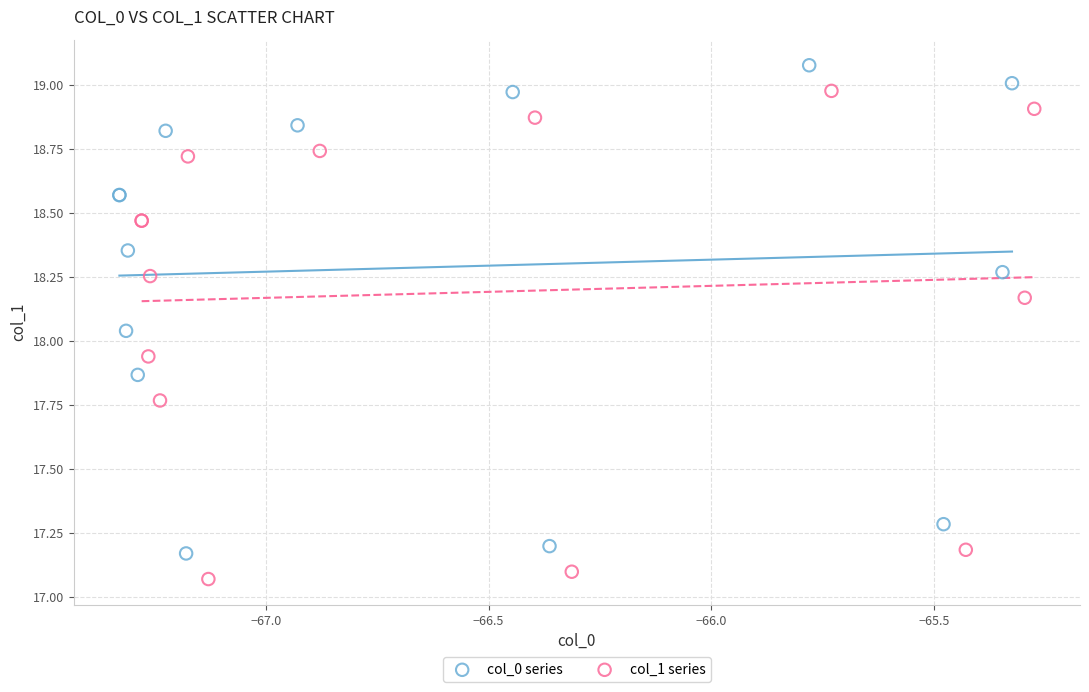

Which series contains the lowest Y value?

col_1 series